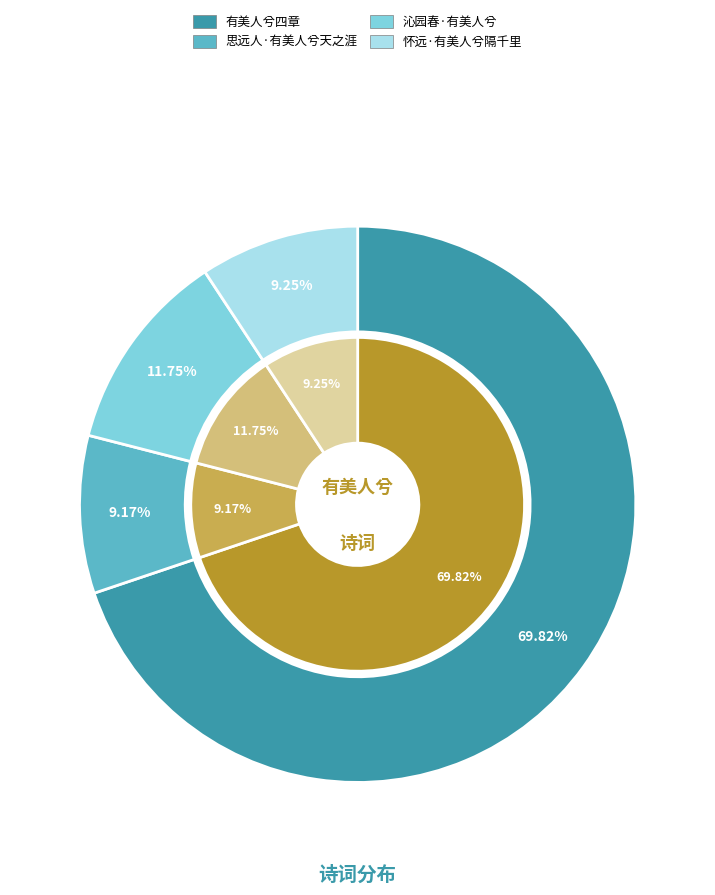

Rank the categories by value from lowest to highest.

思远人·有美人兮天之涯, 怀远·有美人兮隔千里, 沁园春·有美人兮, 有美人兮四章